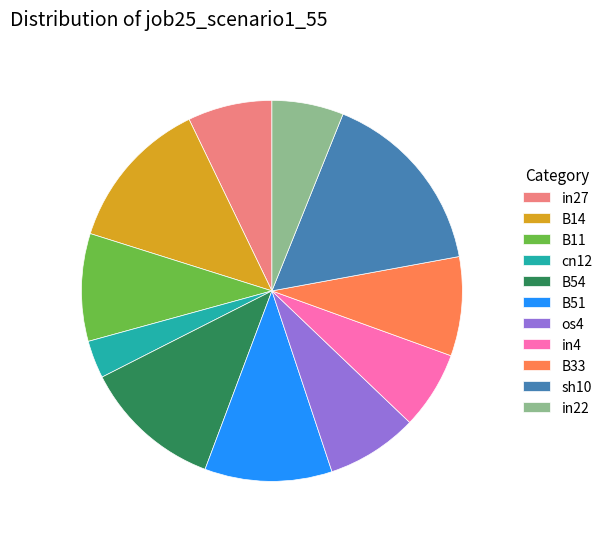

How many slices are in this pie chart?

11